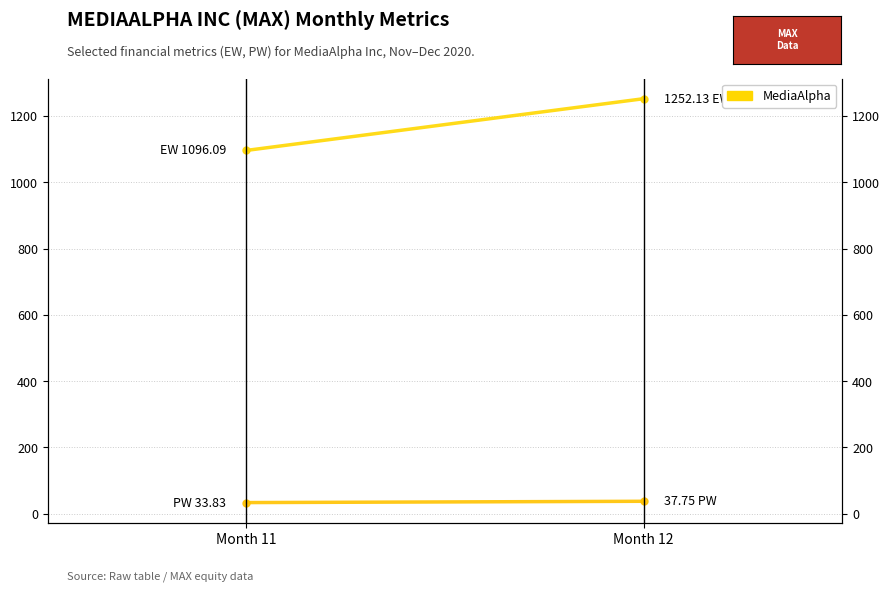

At which label does PW first exceed 37?

Month 12